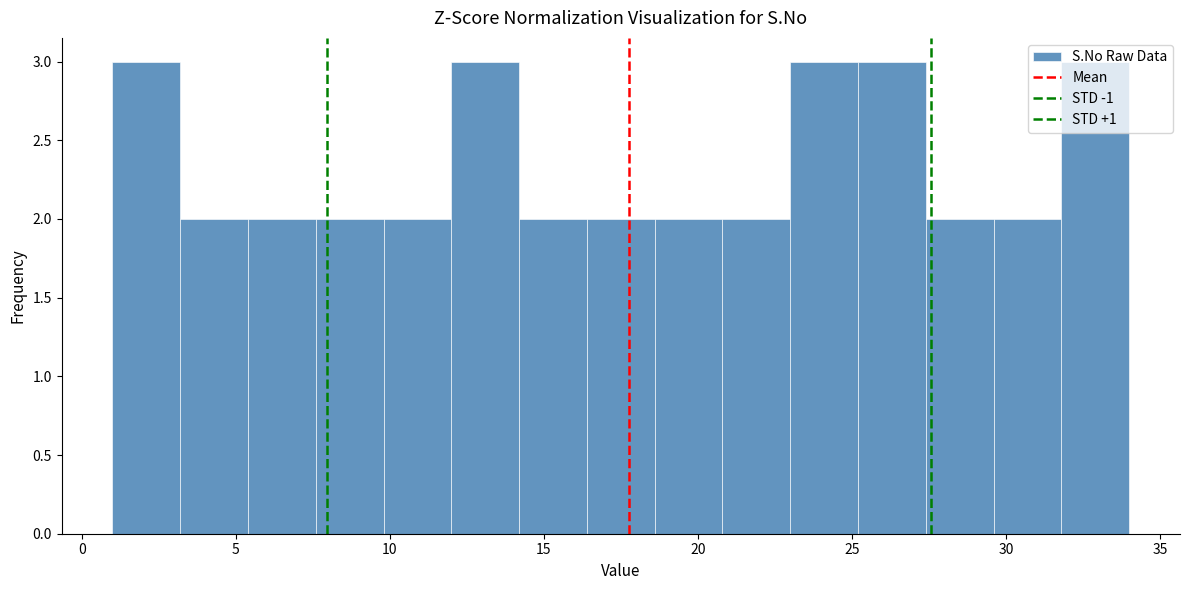

What is the height of the bar covering 7.6 to 9.8 on the x-axis? Neither the bar edges nor the heights are printed on the chart, so give them approximately, as read against the axes.

2